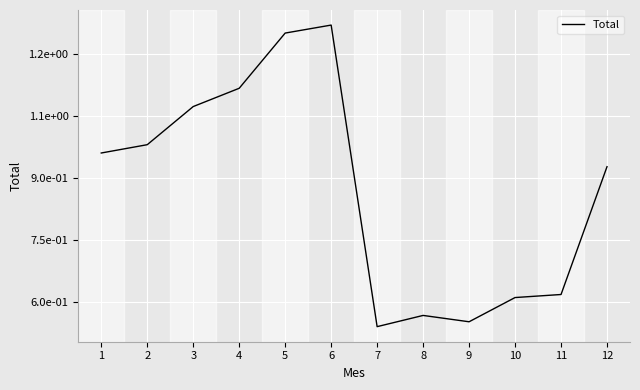

List the labels in order of value, largest first.

6, 5, 4, 3, 2, 1, 12, 11, 10, 8, 9, 7